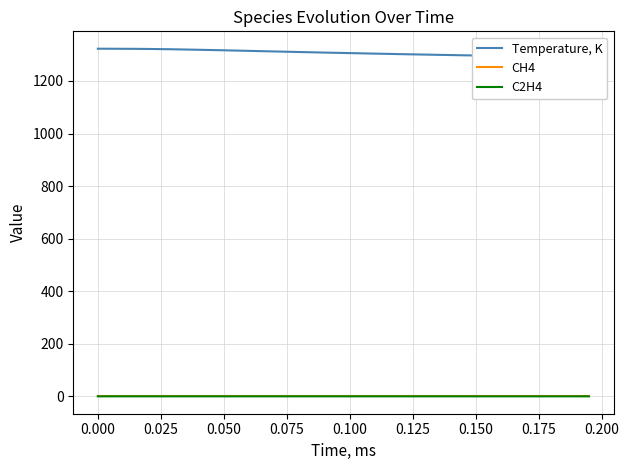

How many categories are shown in the chart?

40